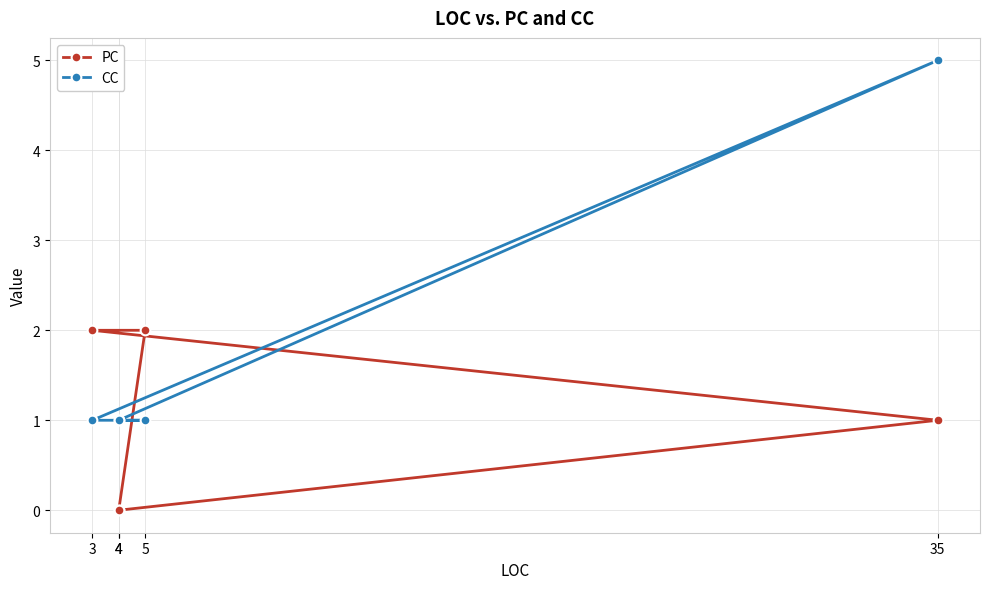

The value of PC at 3 is 1. True or false?

False